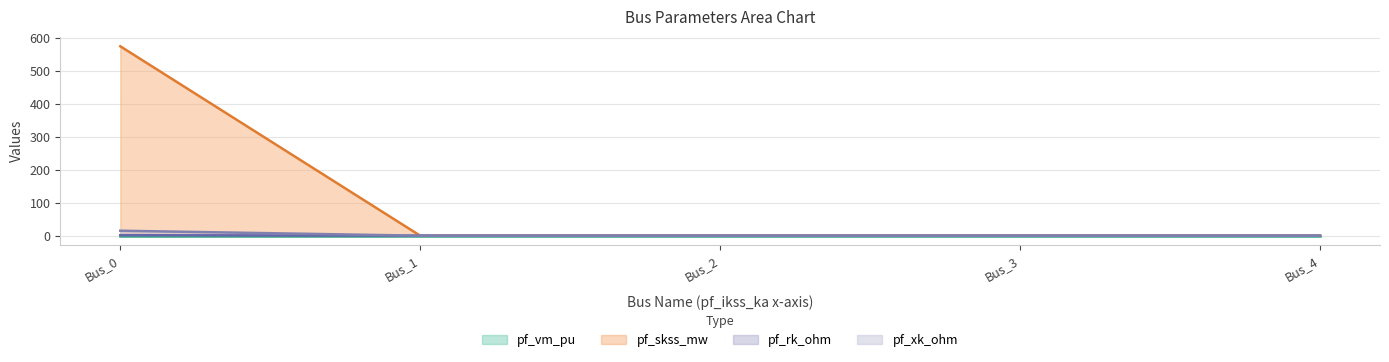

Which series has the largest total across all categories?

pf_skss_mw